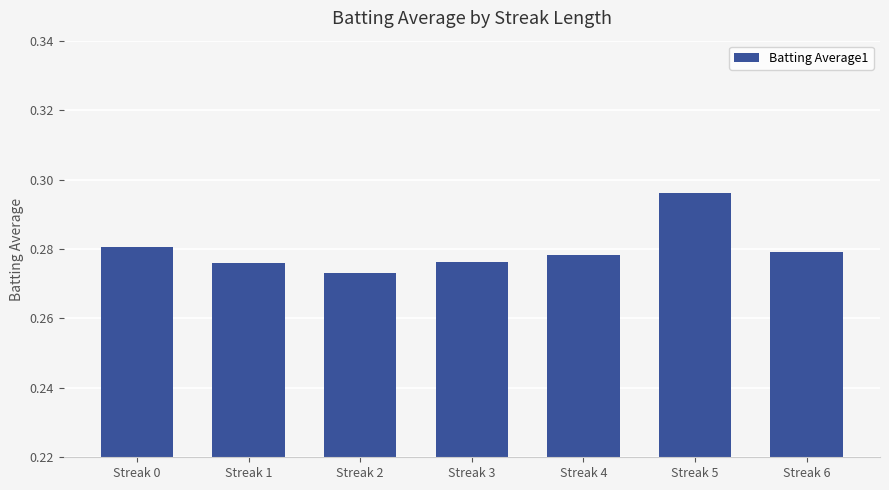

At which category does the chart reach its peak across all series?

Streak 5